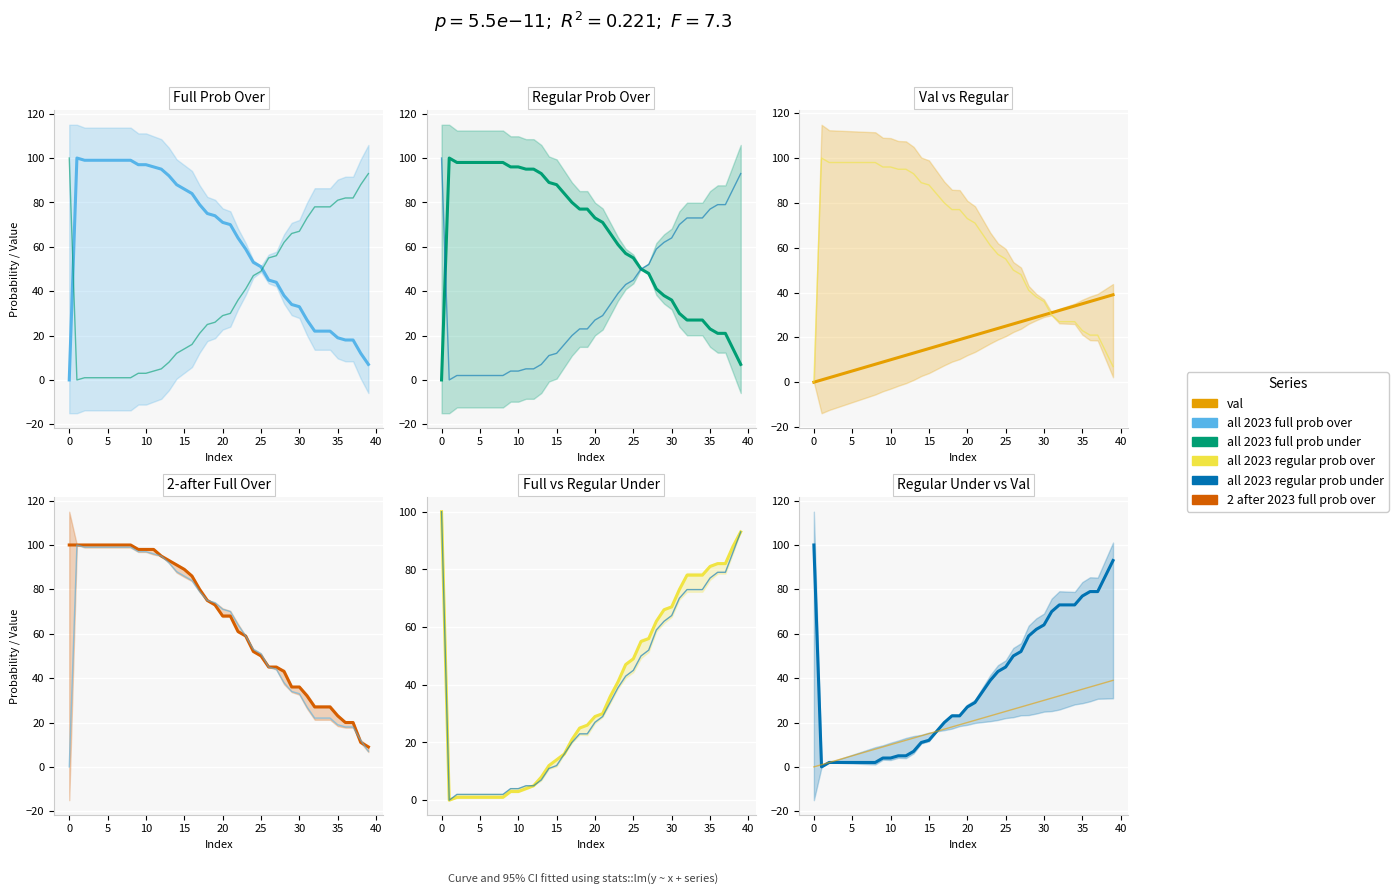

What is the sum of all val values?

780